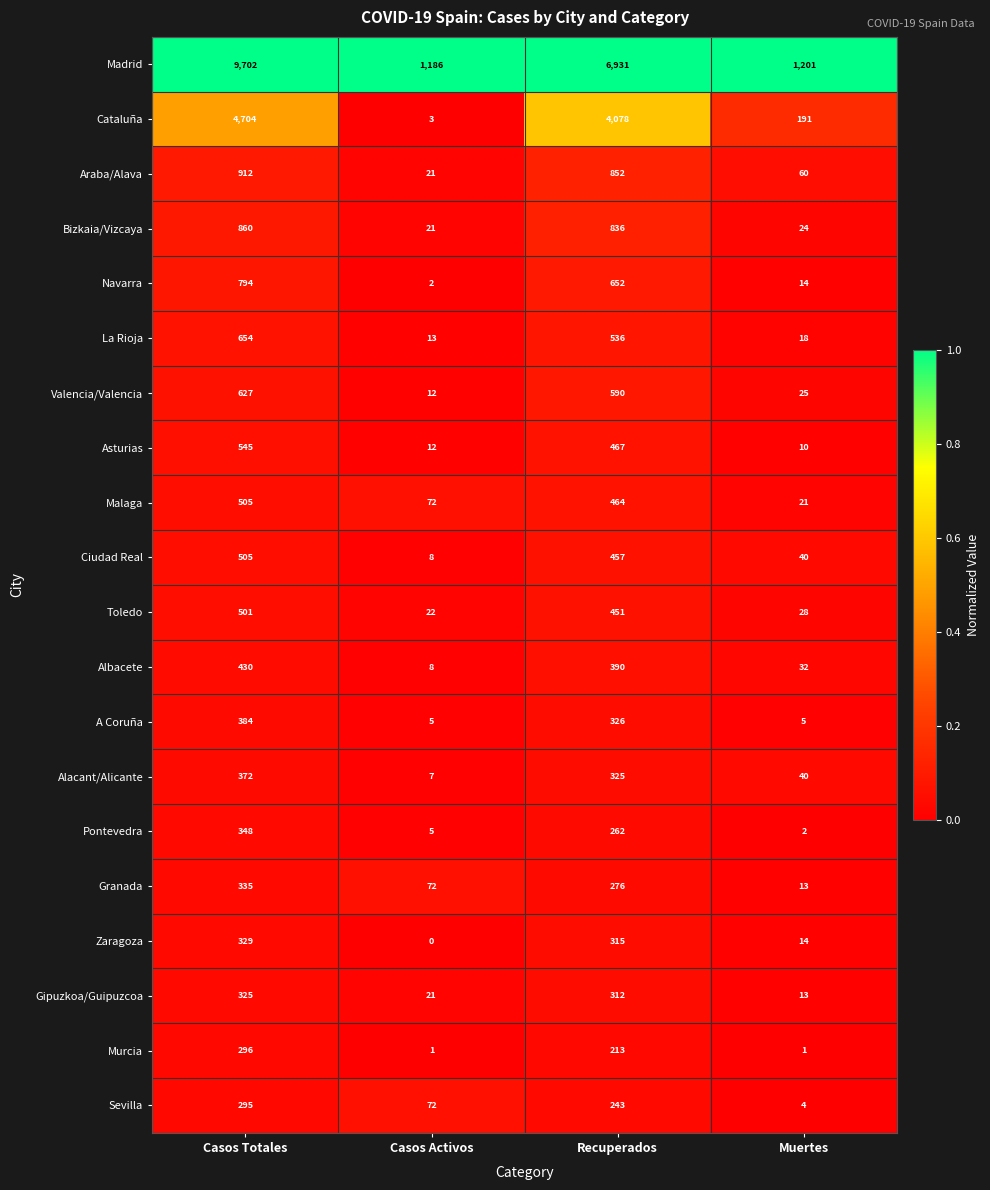

What is the spread (max minus min) of values at Casos Activos?

1186